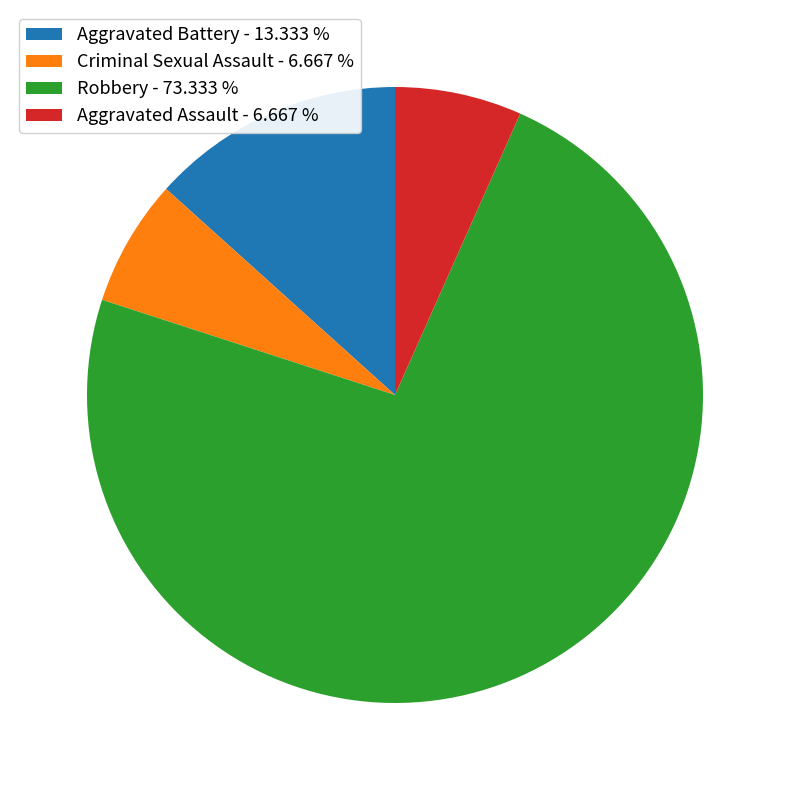

Which slice is the largest?

Robbery